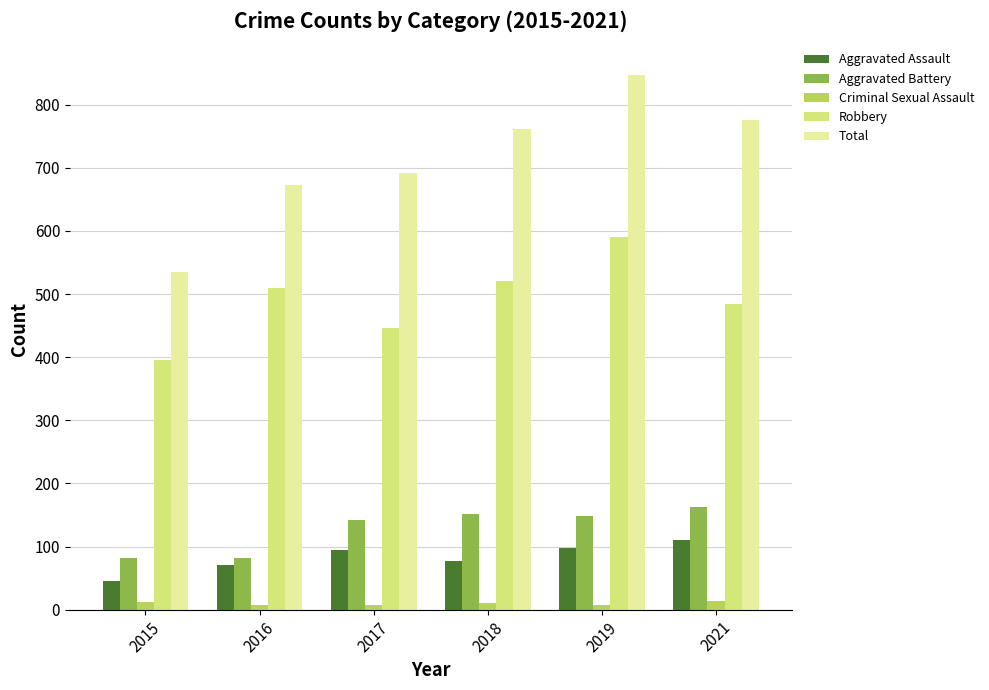

Count the number of categories in the chart.

6